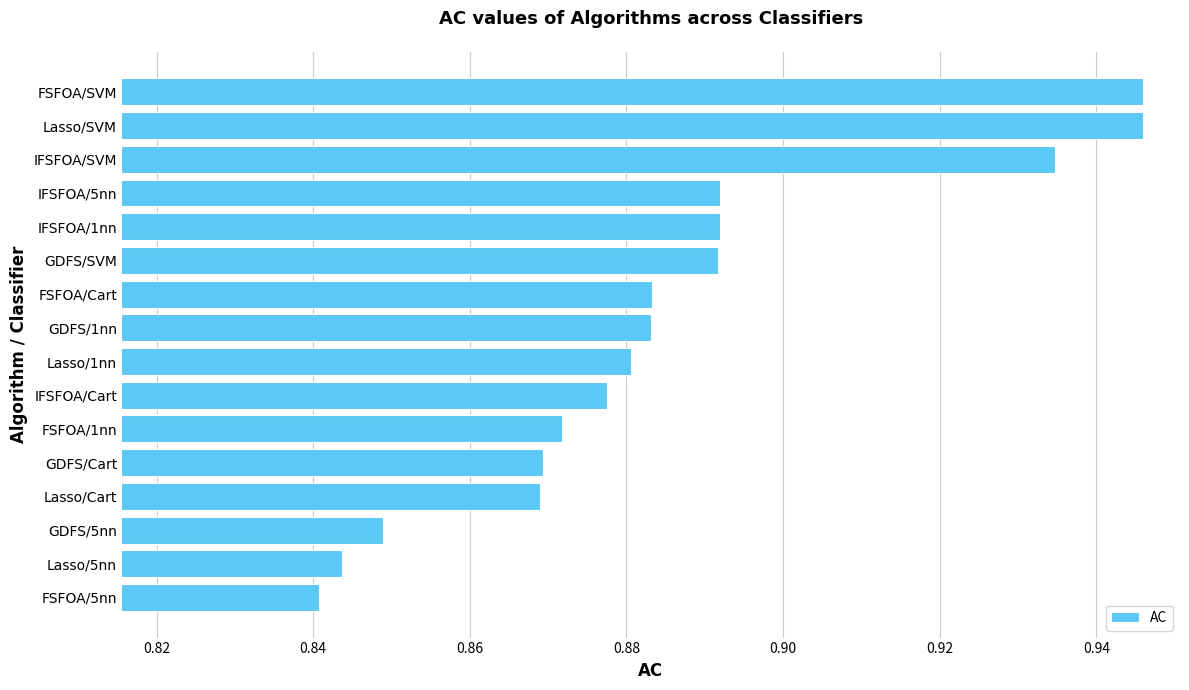

True or false: the data shows 0.4 at GDFS/5nn.

False